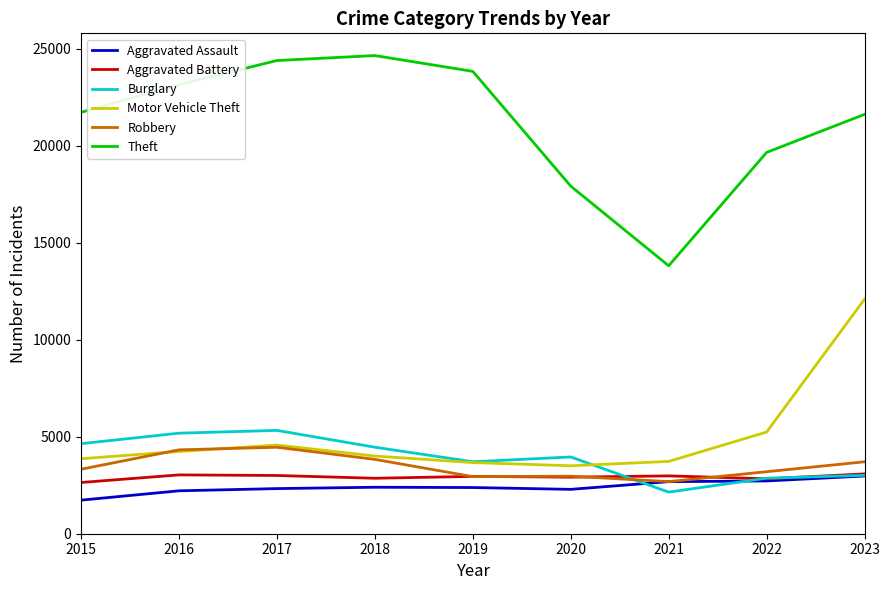

True or false: Burglary and Theft intersect in this chart.

False